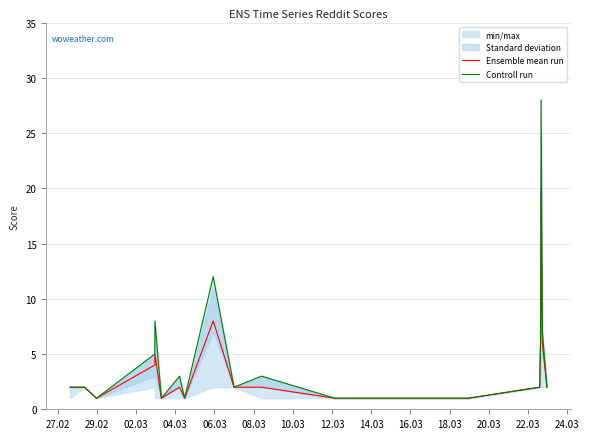

Reading left to right, extract all data points from this chart.

Ensemble mean run: 2	2	1	4	5	1	2	1	8	2	2	1	1	1	2	7	20	6	2
Controll run: 2	2	1	5	8	1	3	1	12	2	3	1	1	1	2	7	28	7	2